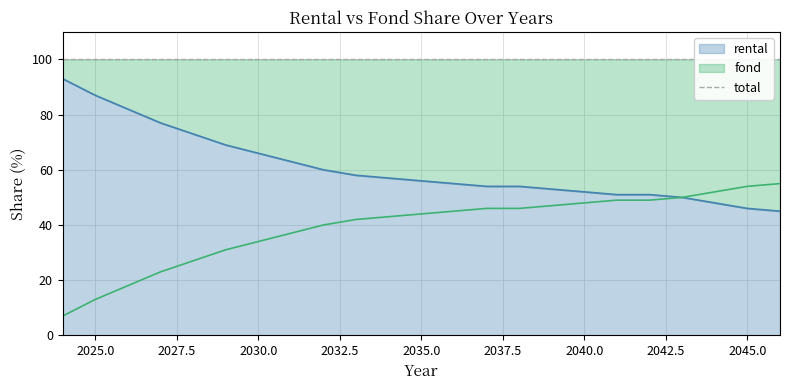

Reading right to left, extract all data points from this chart.

rental: 45	46	48	50	51	51	52	53	54	54	55	56	57	58	60	63	66	69	73	77	82	87	93
fond: 55	54	52	50	49	49	48	47	46	46	45	44	43	42	40	37	34	31	27	23	18	13	7